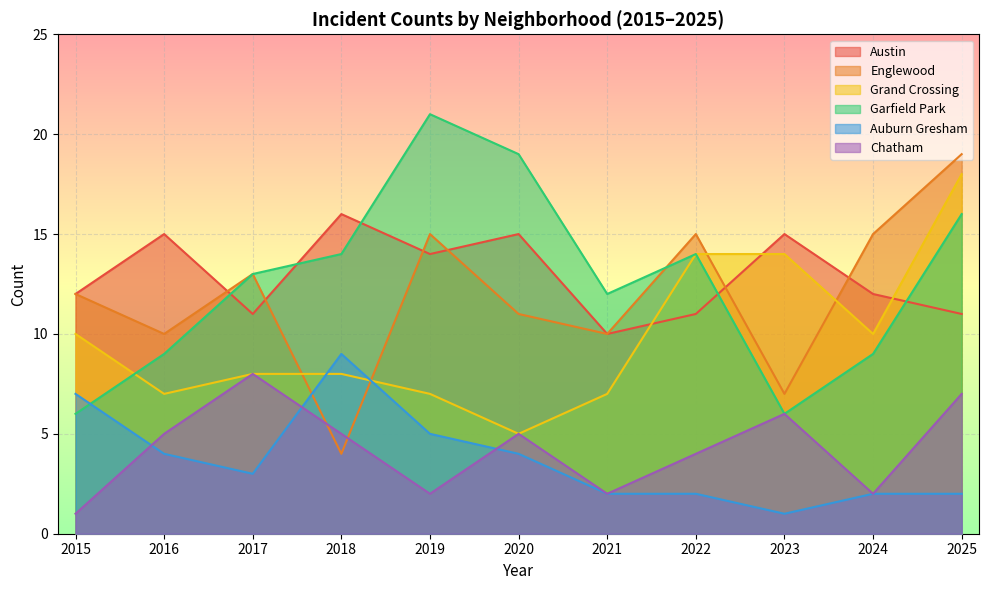

What are all the series names shown in the legend?

Austin, Englewood, Grand Crossing, Garfield Park, Auburn Gresham, Chatham